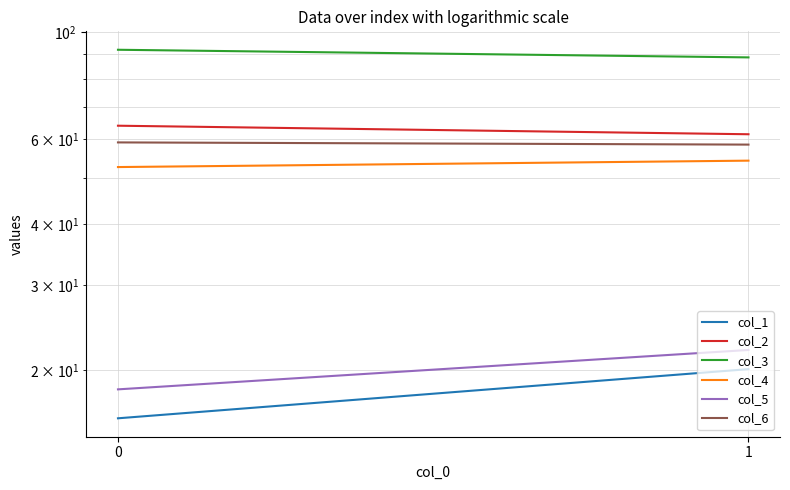

List the labels in order of col_5 value, largest first.

1, 0